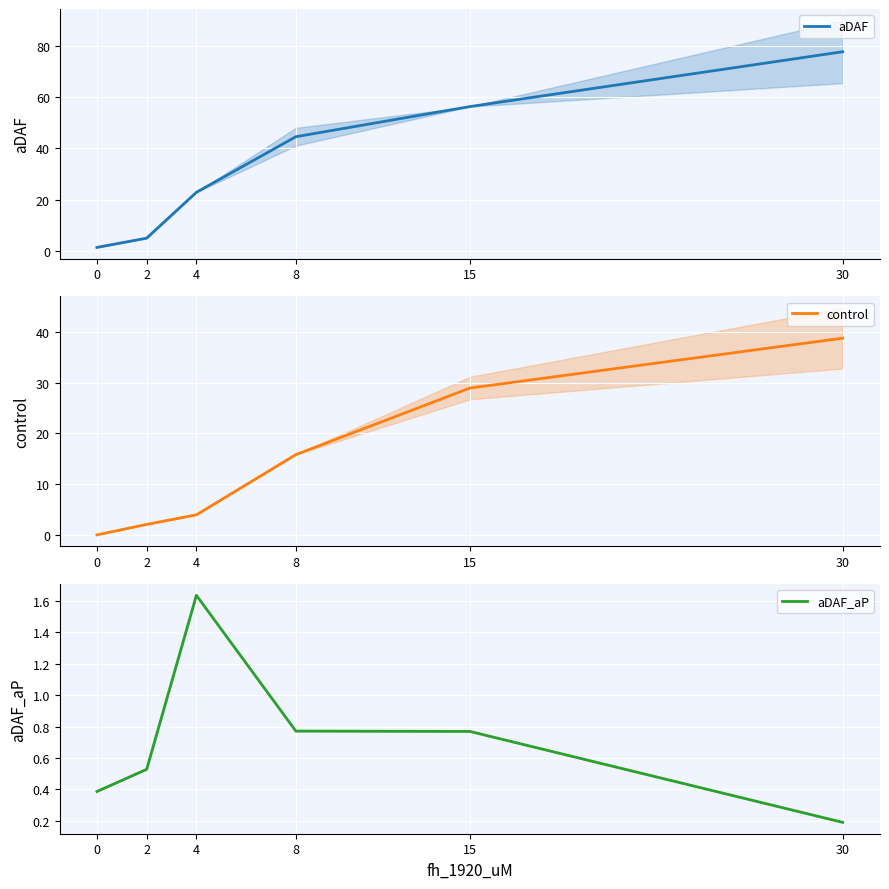

Read the control value at 2.

2.1